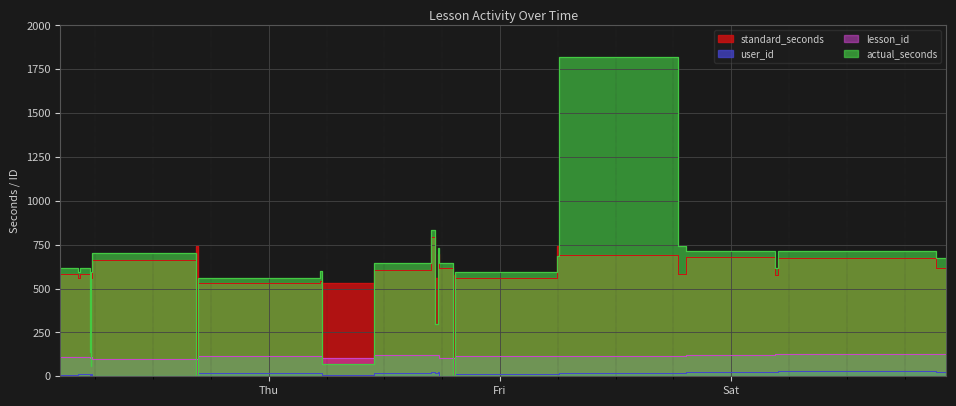

True or false: lesson_id and user_id cross at least once.

False